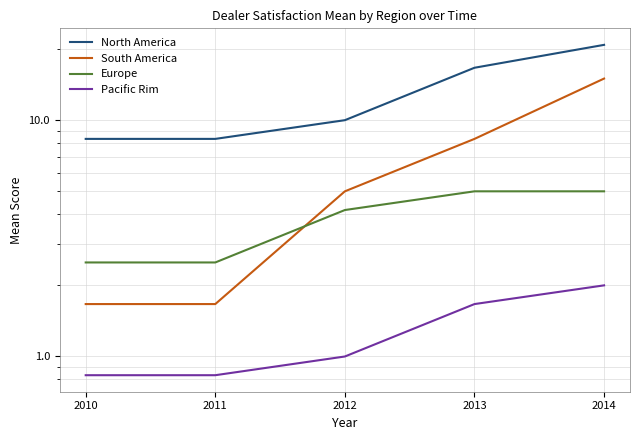

What is the average value of the Europe series?

3.8